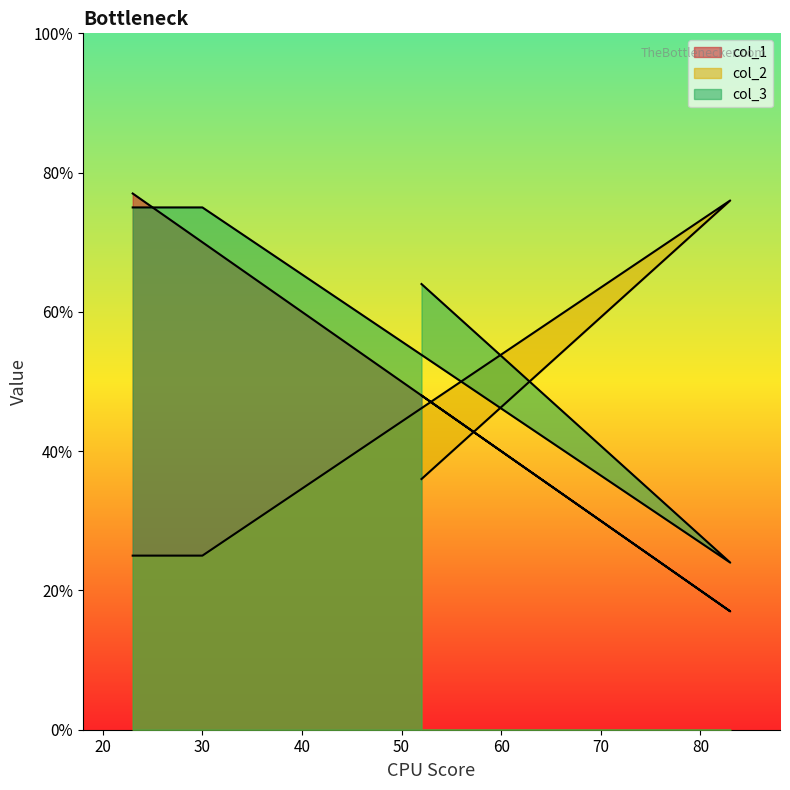

What is the sum of all col_1 values?

212